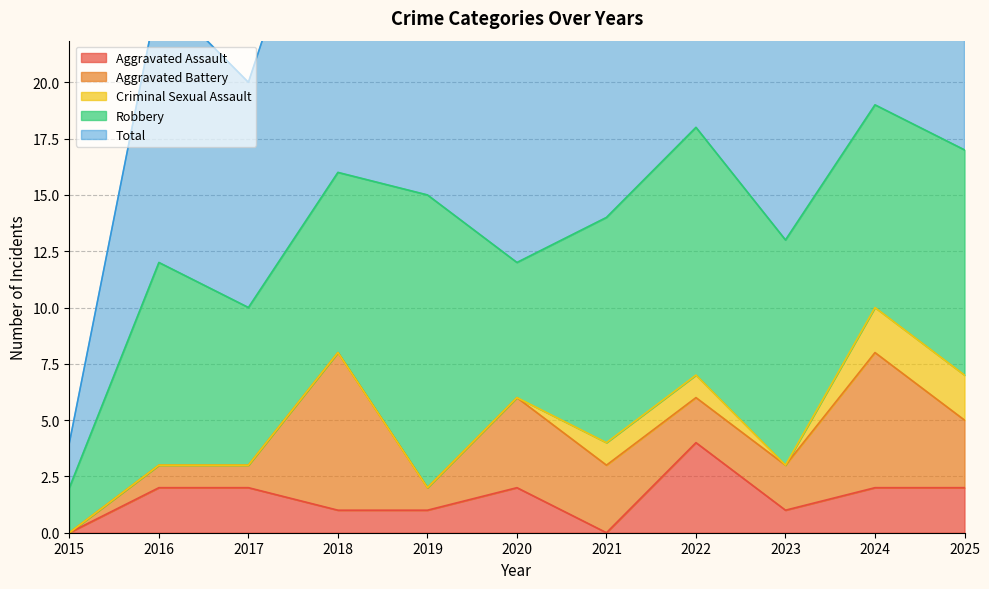

What is the value of the Aggravated Battery point at the 11th from the left?

3